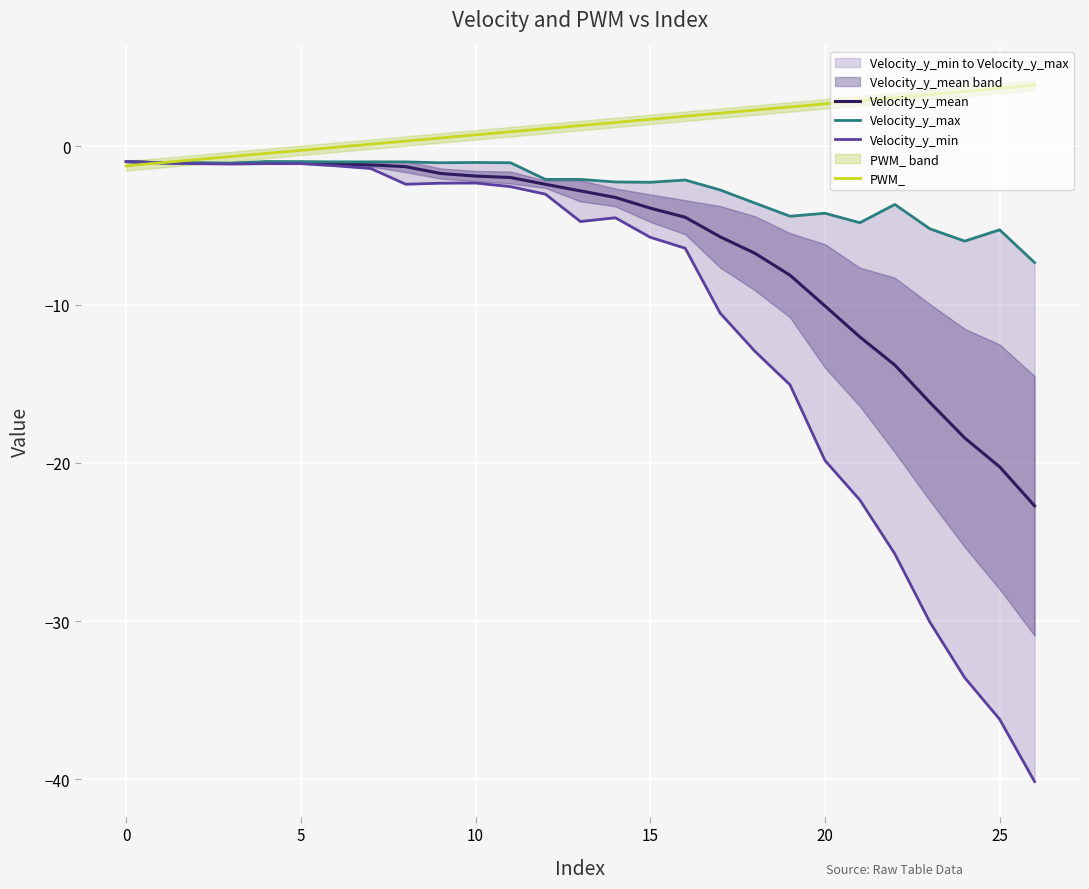

What is the highest value of the PWM_ series?

3.9